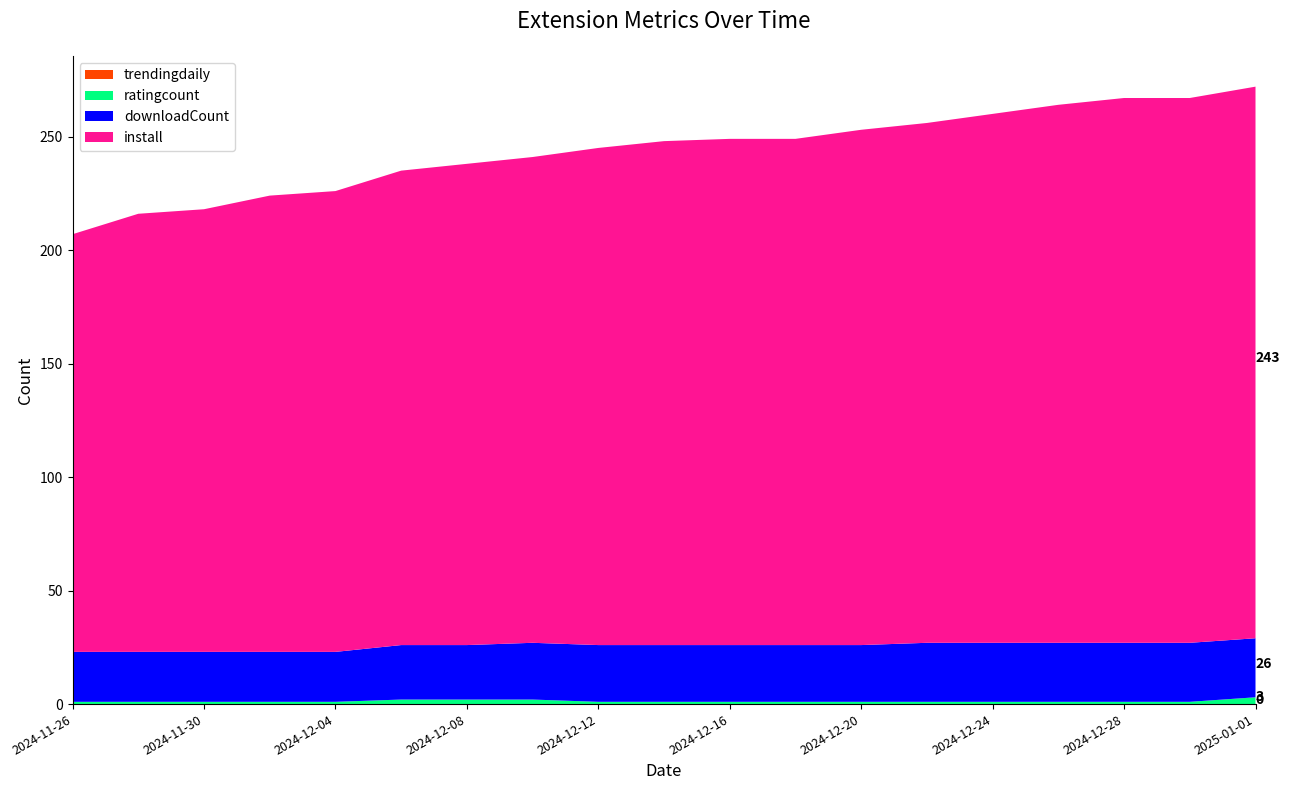

Reading left to right, extract all data points from this chart.

install: 184	193	195	201	203	209	212	214	219	222	223	223	227	229	233	237	240	240	243
downloadCount: 22	22	22	22	22	24	24	25	25	25	25	25	25	26	26	26	26	26	26
ratingcount: 1	1	1	1	1	2	2	2	1	1	1	1	1	1	1	1	1	1	3
trendingdaily: 0	0	0	0	0	0	0	0	0	0	0	0	0	0	0	0	0	0	0